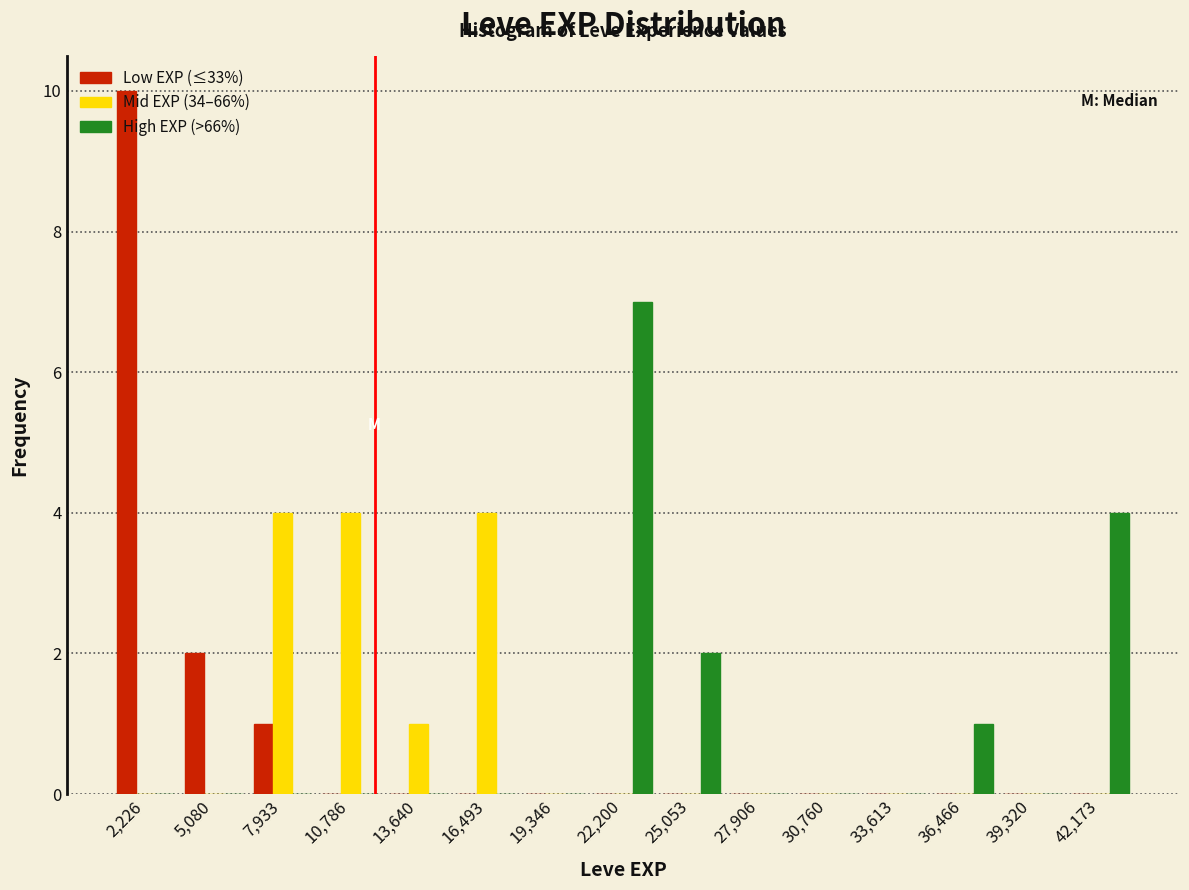

What is the height of the High EXP (>66%) bar covering 21000 to 23500 on the x-axis? Neither the bar edges nor the heights are printed on the chart, so give them approximately, as read against the axes.

7